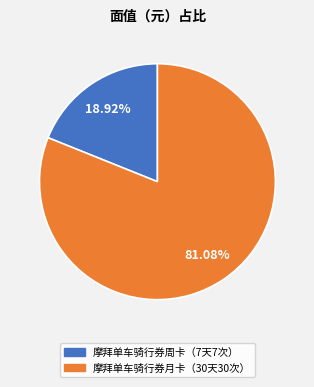

Approximately how many times larger is the value at 摩拜单车骑行券月卡（30天30次） compared to 摩拜单车骑行券周卡（7天7次）?

4.3